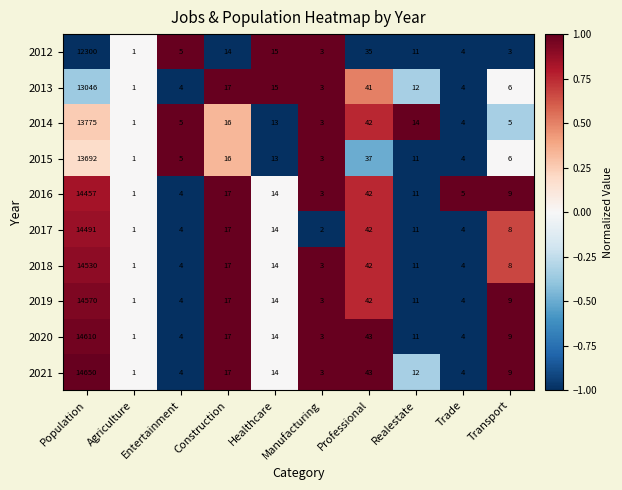

Which category has the lowest value across all series?

Agriculture